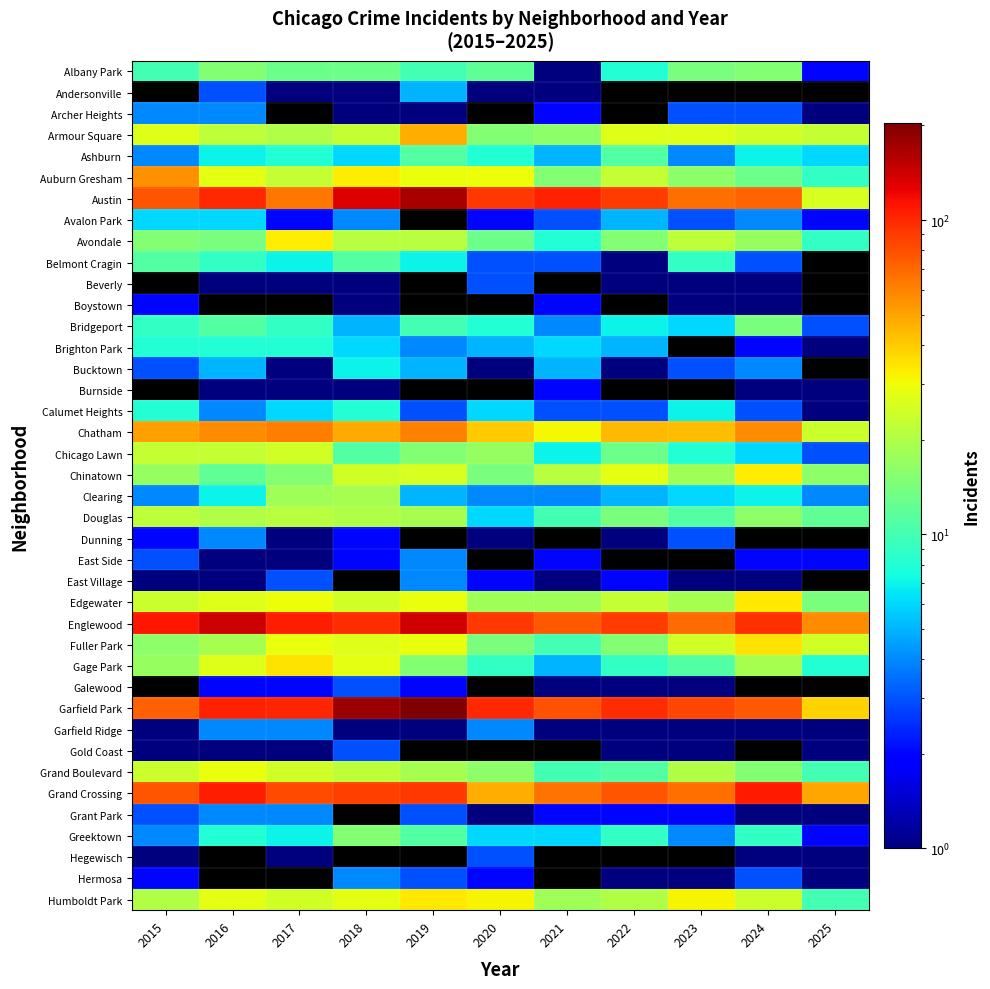

What is the lowest value of the Archer Heights series?

1.0